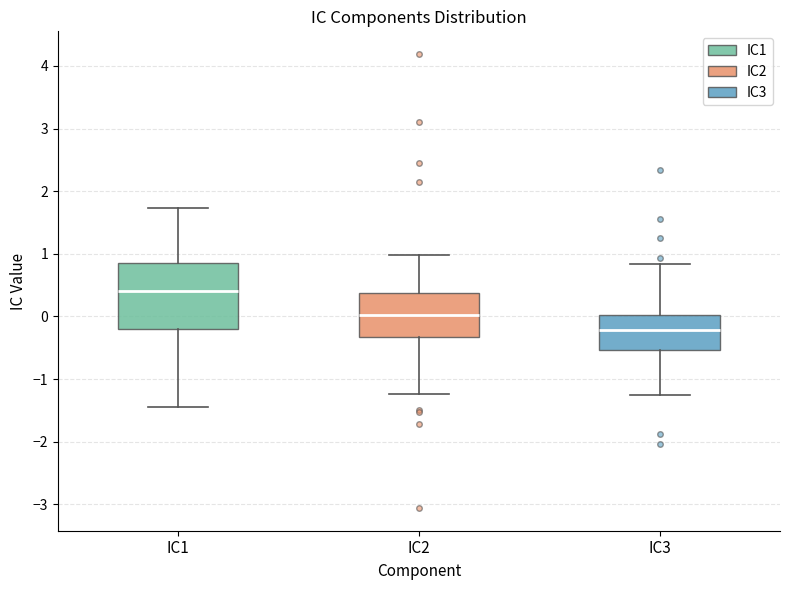

Comparing the boxes themselves (not the whiskers), which one is the tallest?

IC1